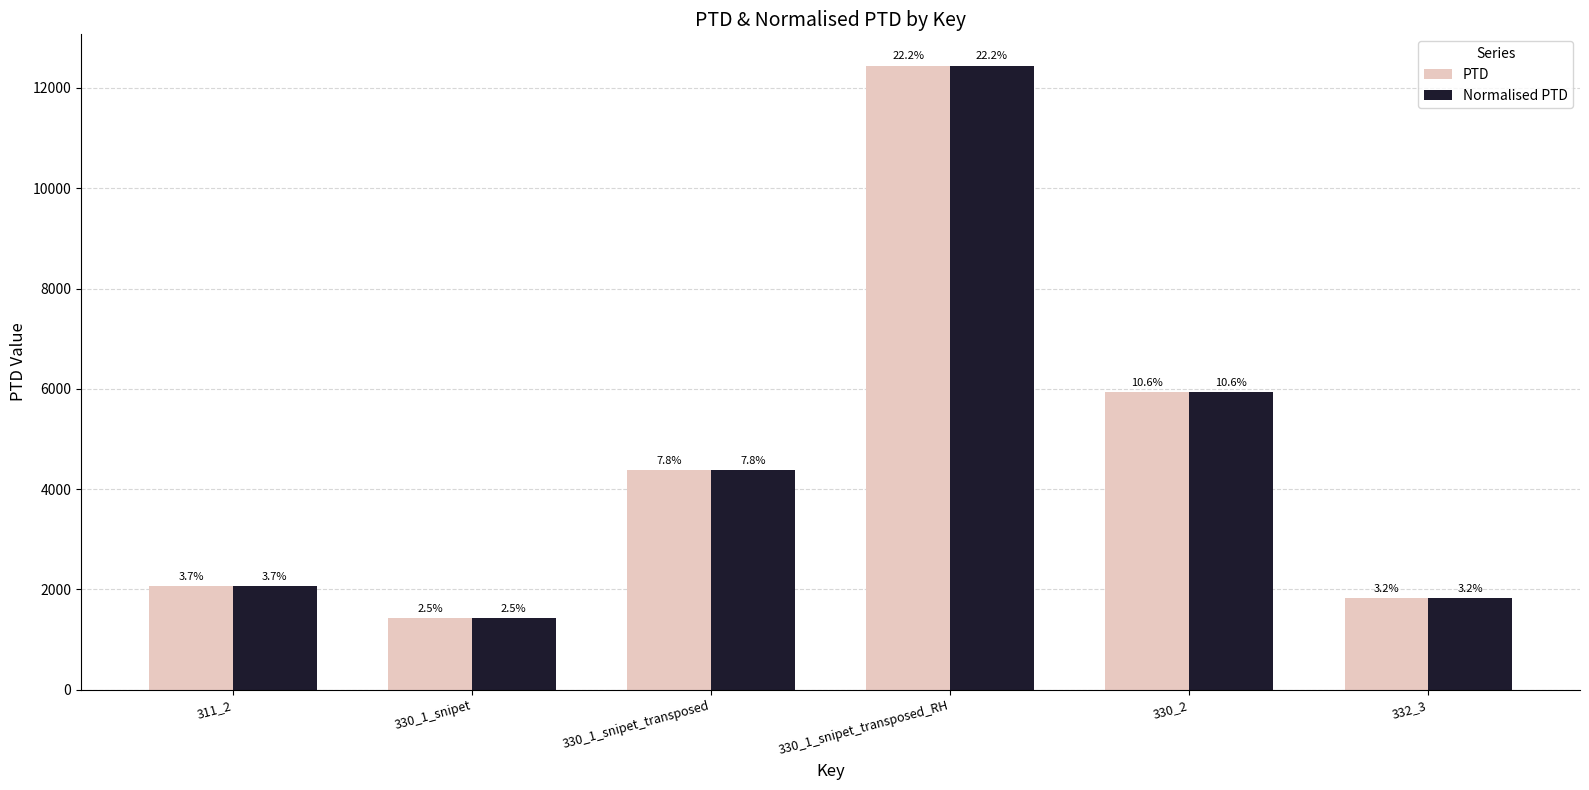

Which series changed the most between 311_2 and 330_1_snipet?

PTD